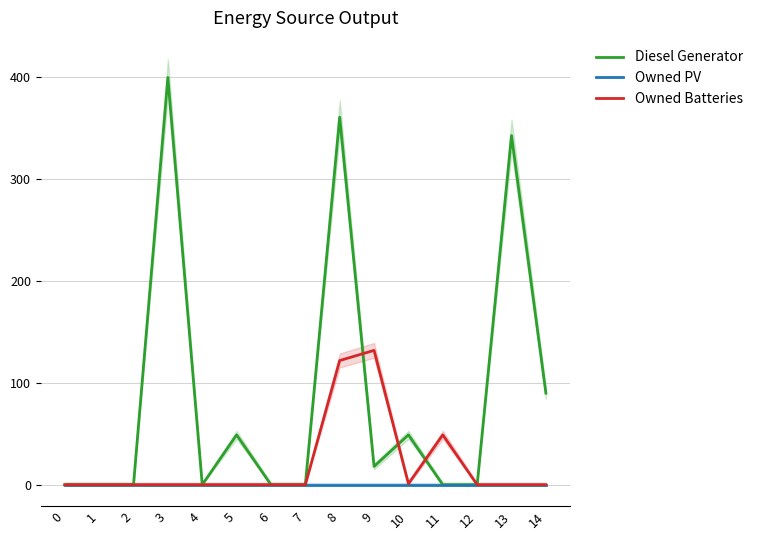

Which series has the largest total across all categories?

Diesel Generator